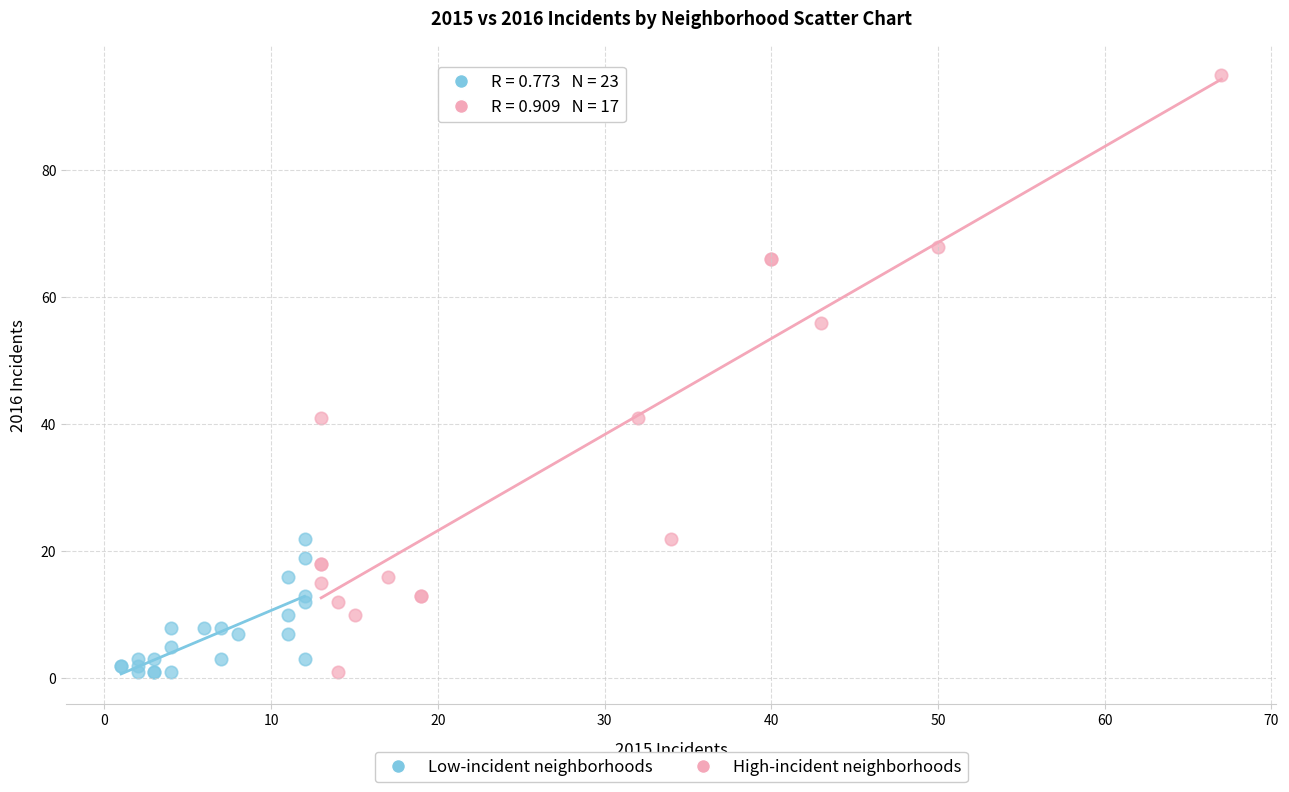

Which series reaches the maximum Y coordinate?

High-incident neighborhoods